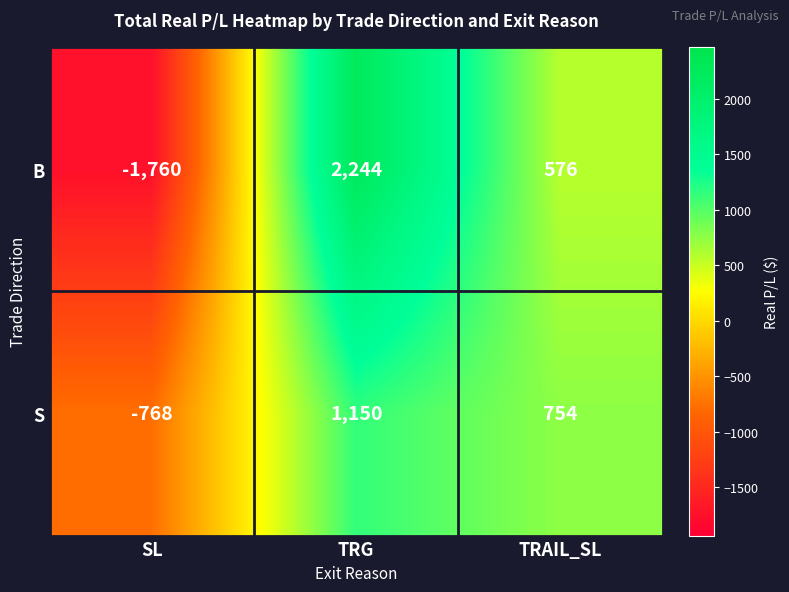

Which series has the largest range (max minus min)?

B